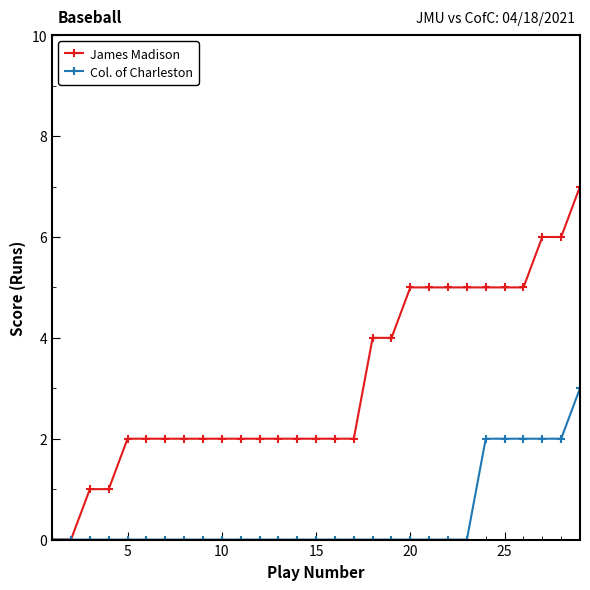

Which series has the largest range (max minus min)?

James Madison